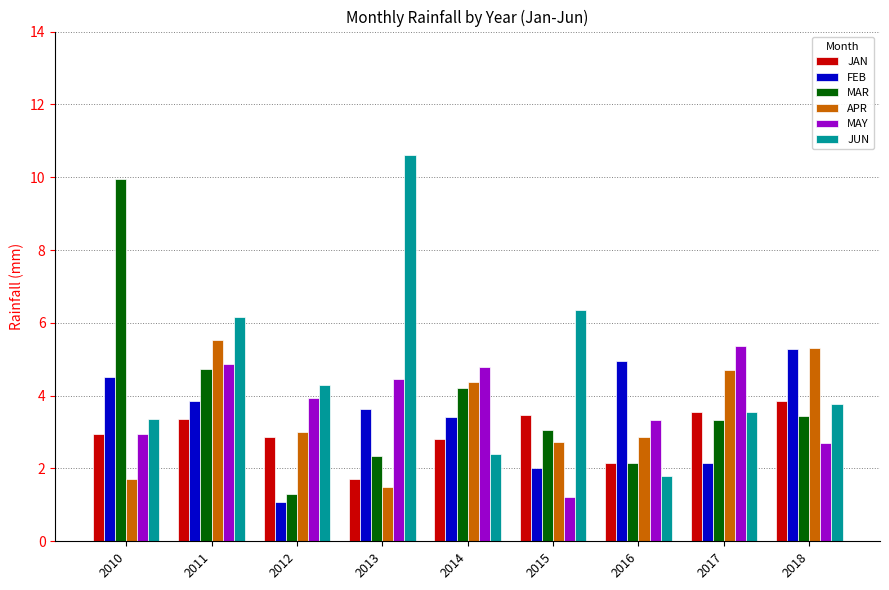

What value does the MAR series have at 2011?

4.7